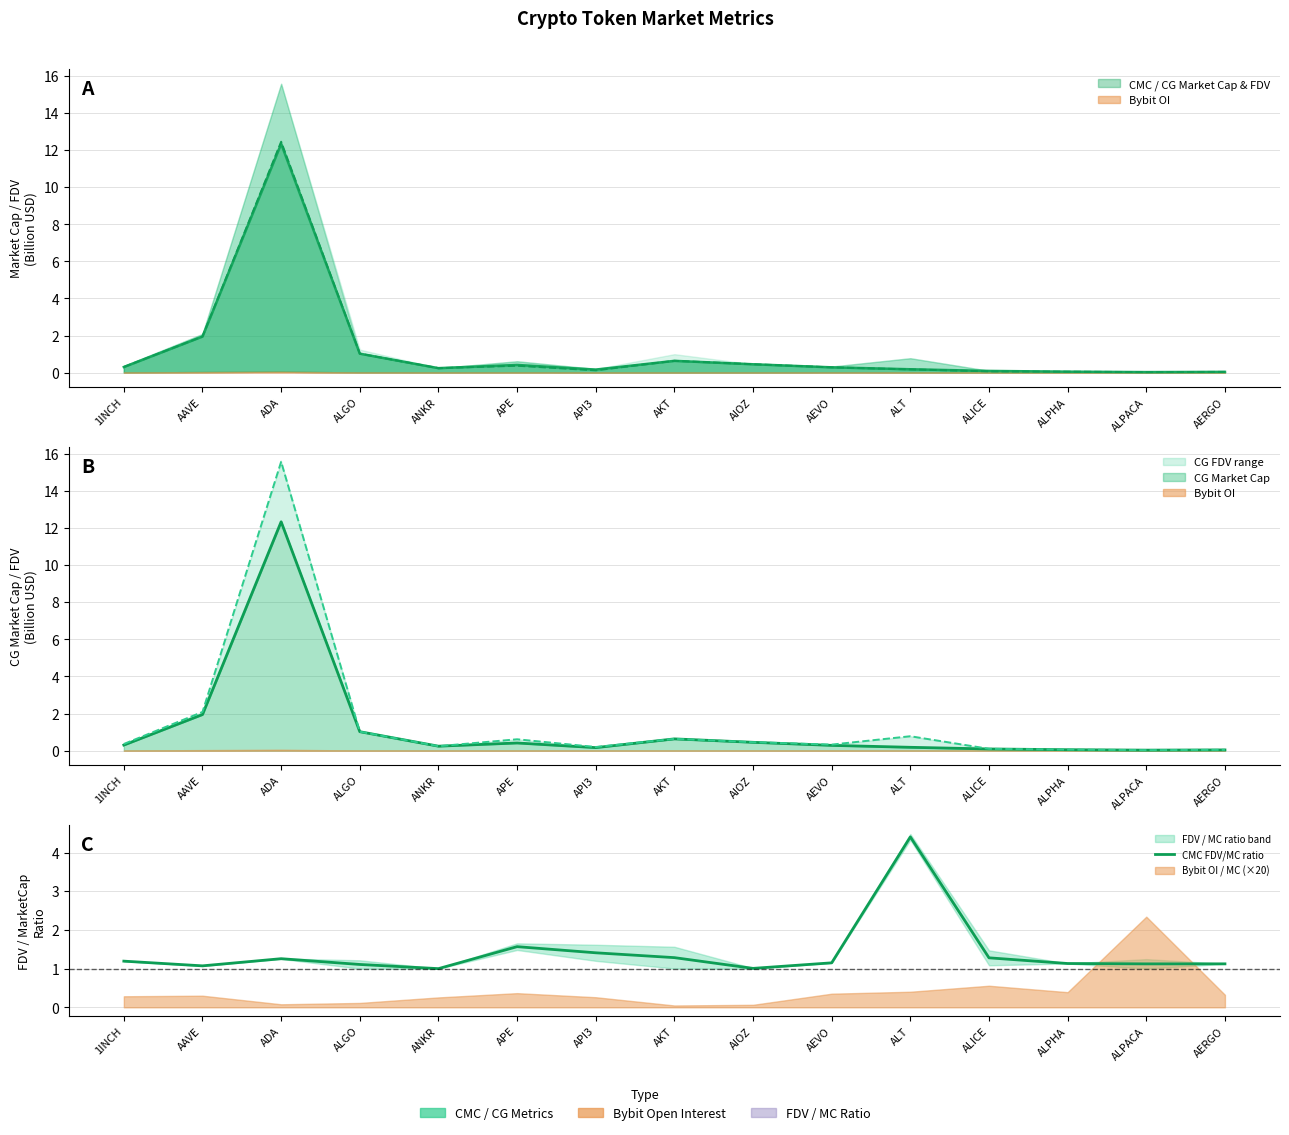

What is the change in value from ALT to ALPHA?

-3.3